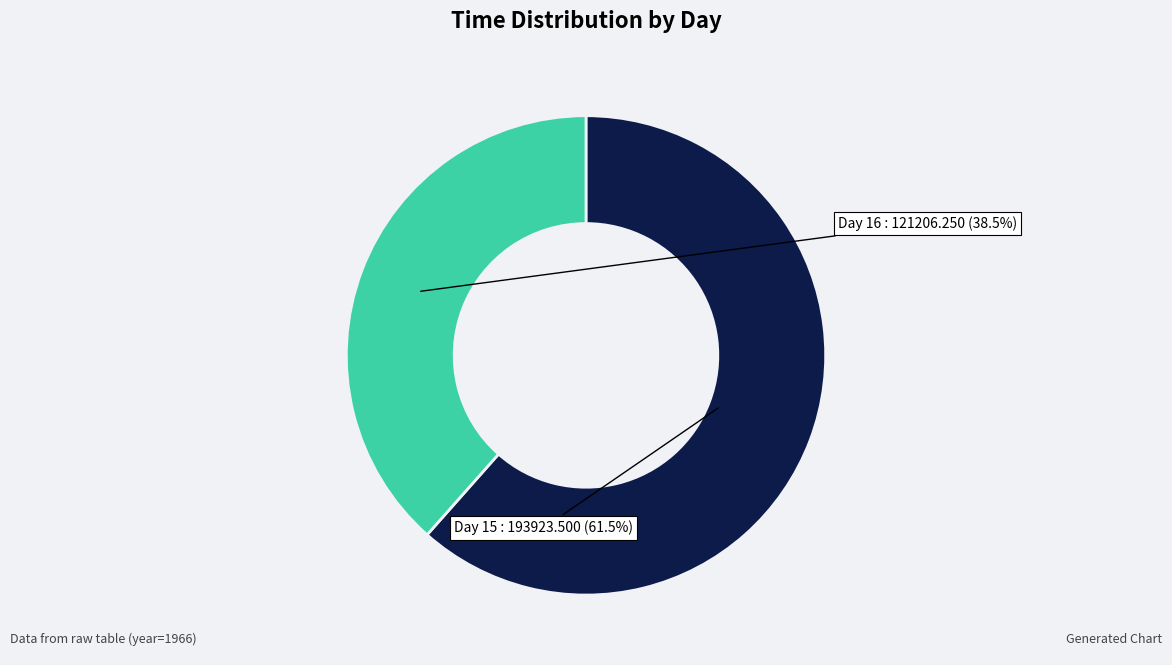

How many slices are in this pie chart?

2